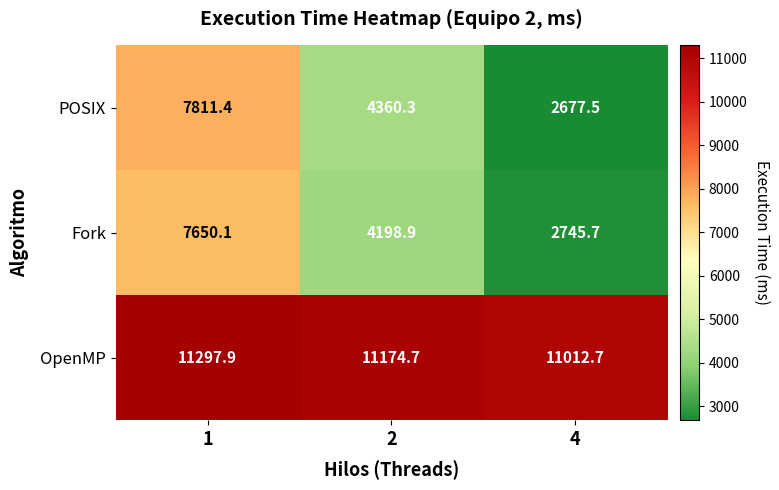

True or false: POSIX has a value of 4360.3 at 2.

True